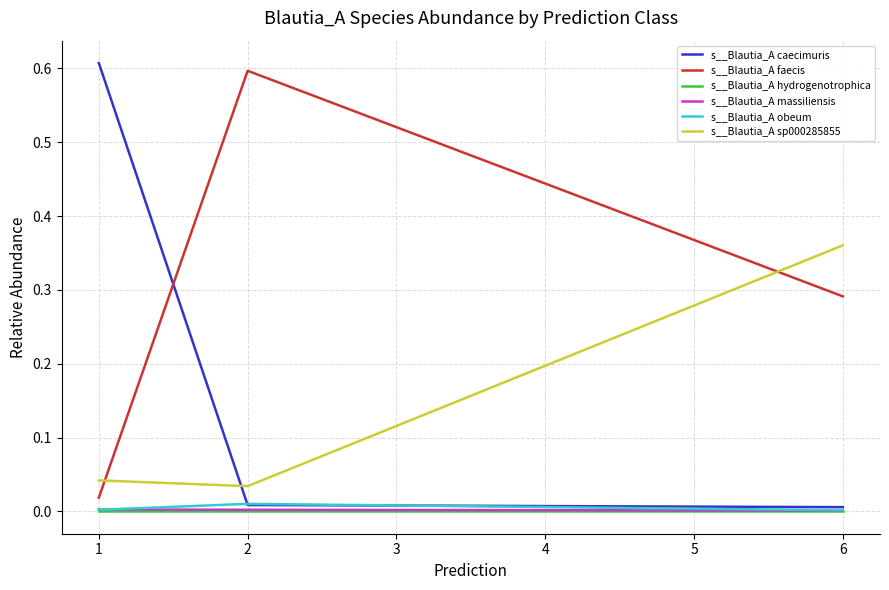

Which series has the largest total across all categories?

s__Blautia_A faecis